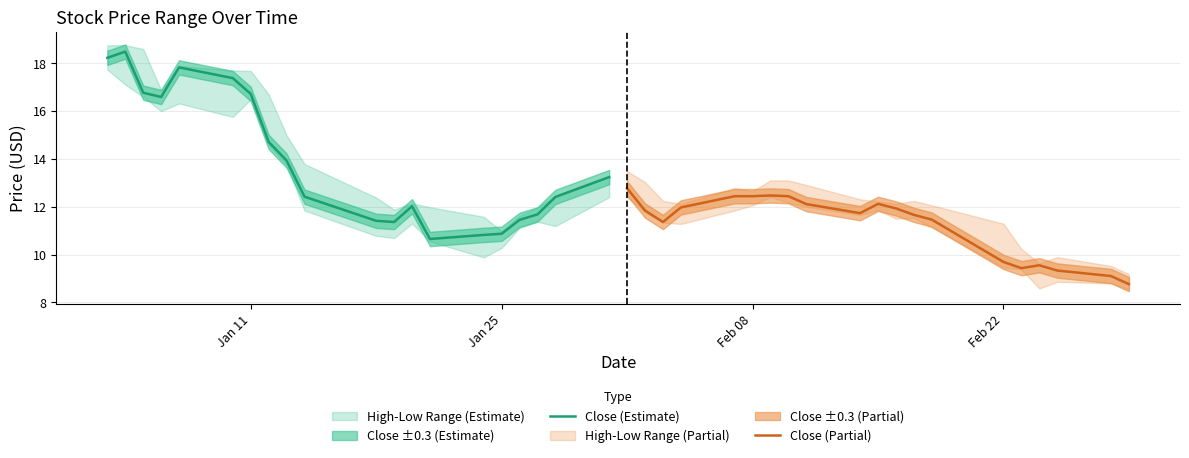

Which series has the widest spread of values?

Close (Estimate)